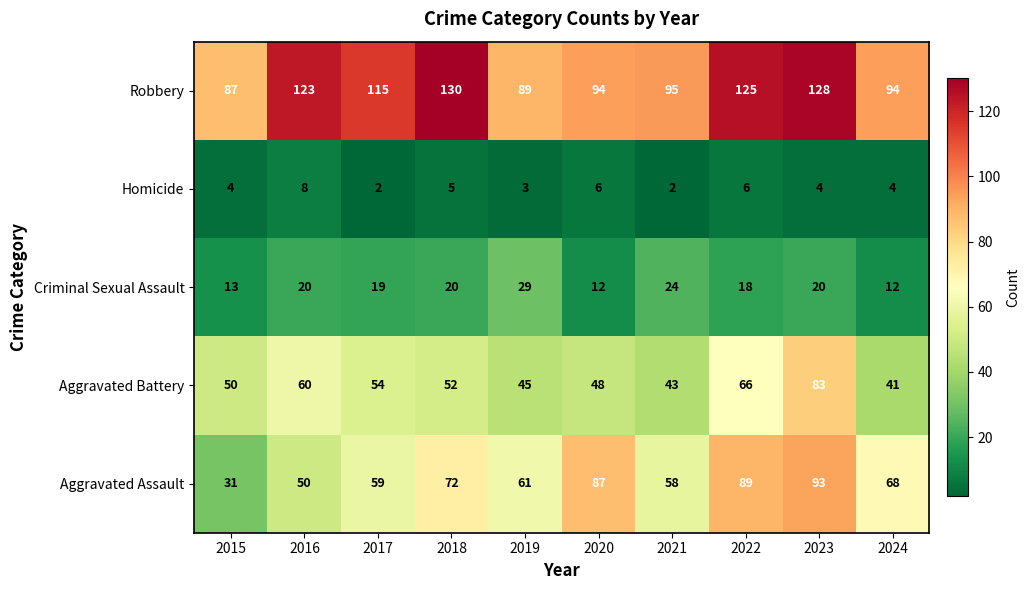

What is the average value of the Homicide series?

4